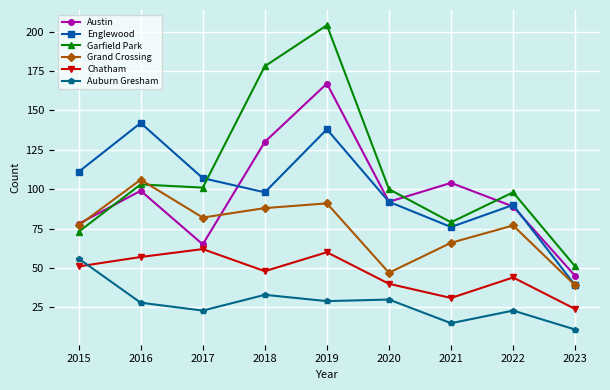

What is the sum of the Grand Crossing values at 2022 and 2021?

143